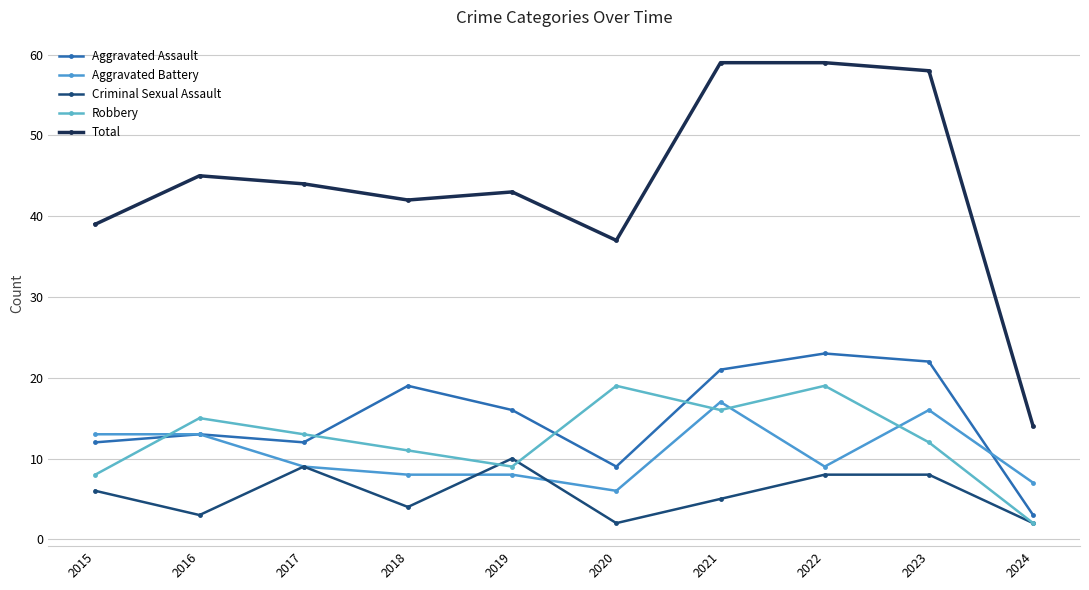

Which series has the largest range (max minus min)?

Total